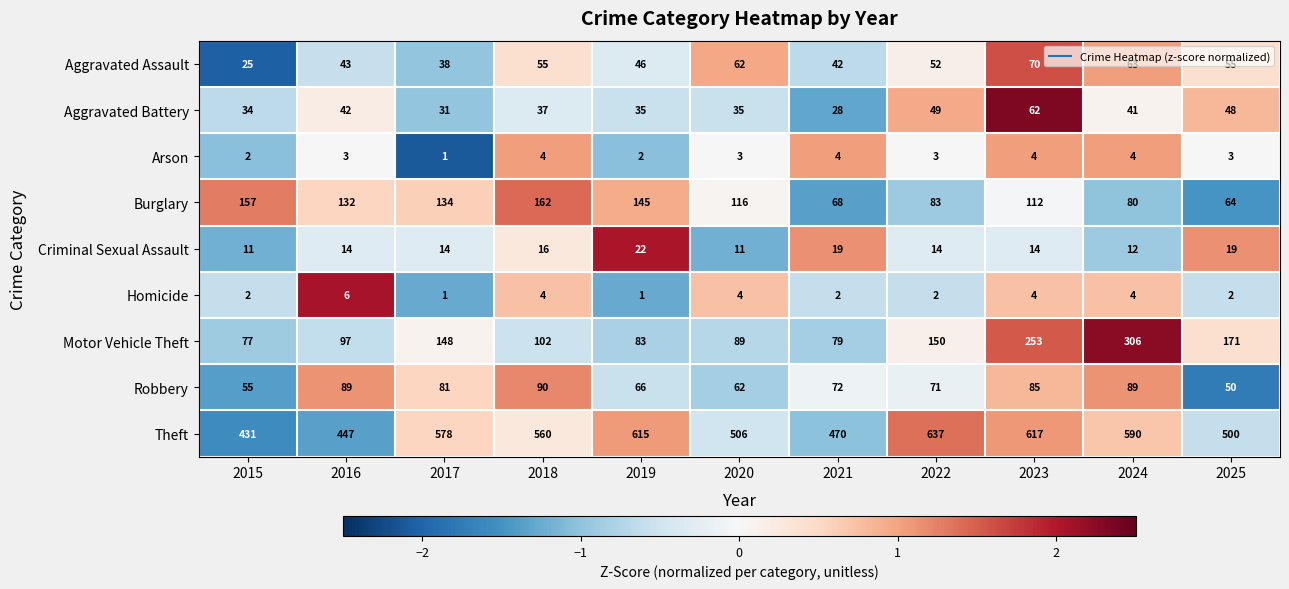

Which series has the widest spread of values?

Motor Vehicle Theft